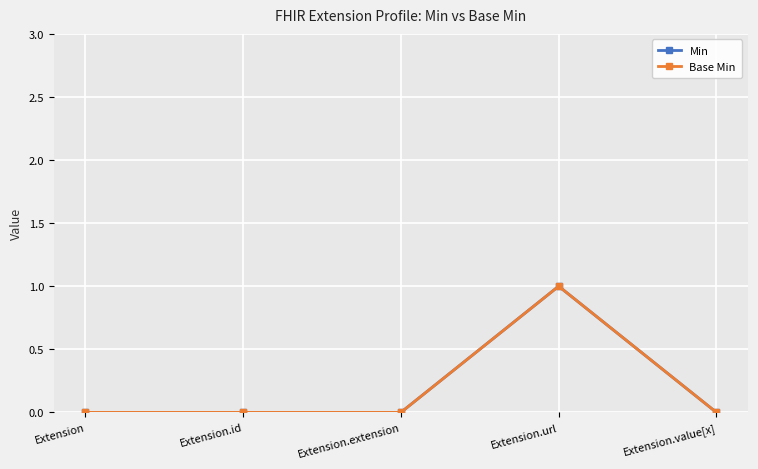

The Min series shows 0 at Extension. True or false?

True